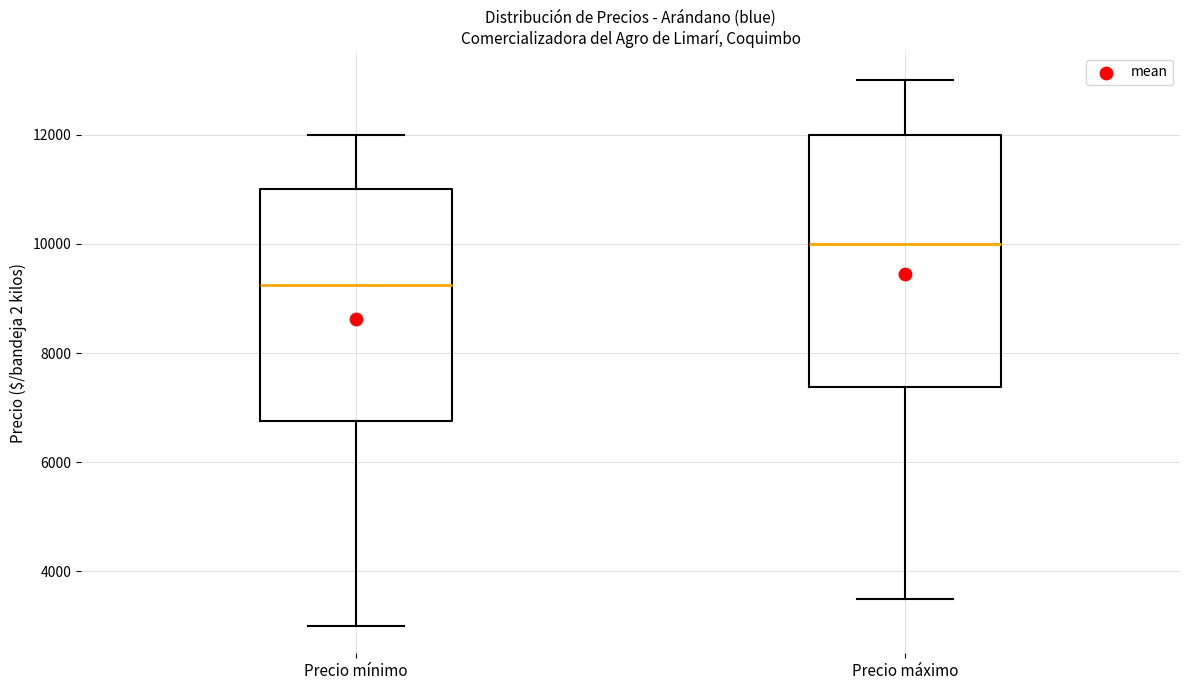

Reading left to right, read every box against the y-axis: the position of its median line, the range the box covers, and the ends of its whiskers. The values are not printed on the chart, so give them approximately, as read against the axis.

Precio mínimo: median 9200, box 6800 to 11000, whiskers 3000 to 12000
Precio máximo: median 10000, box 7400 to 12000, whiskers 3600 to 13000